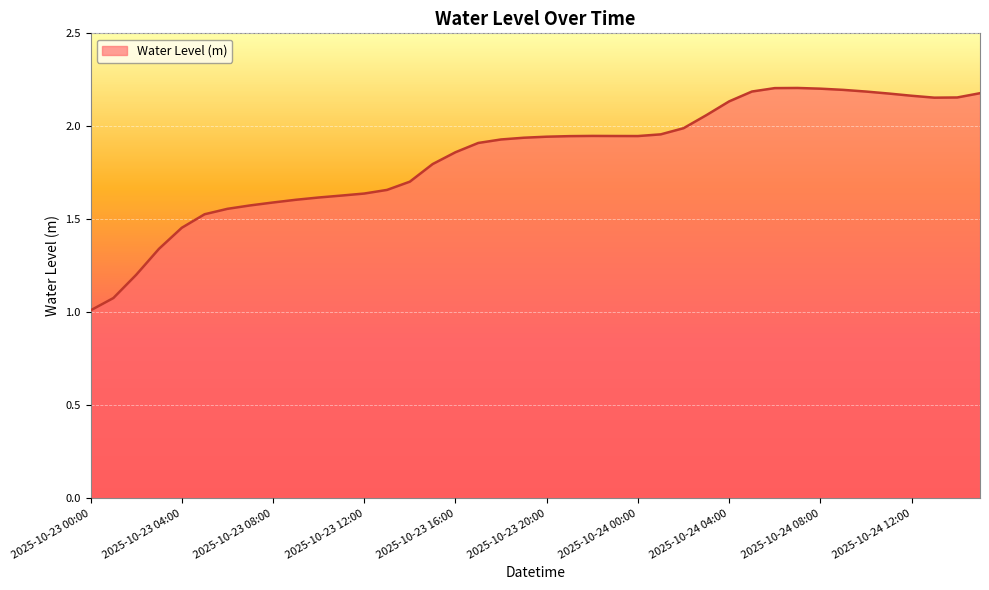

What is the difference between the maximum and minimum values?

1.2